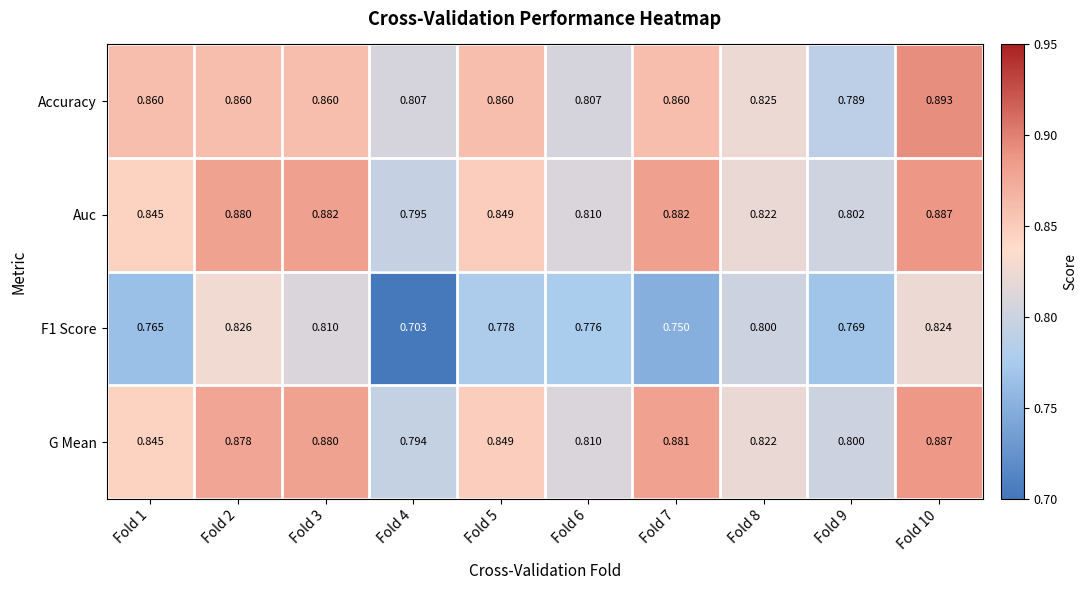

Is the value of Auc at Fold 7 greater than the value of G Mean at Fold 7?

Yes